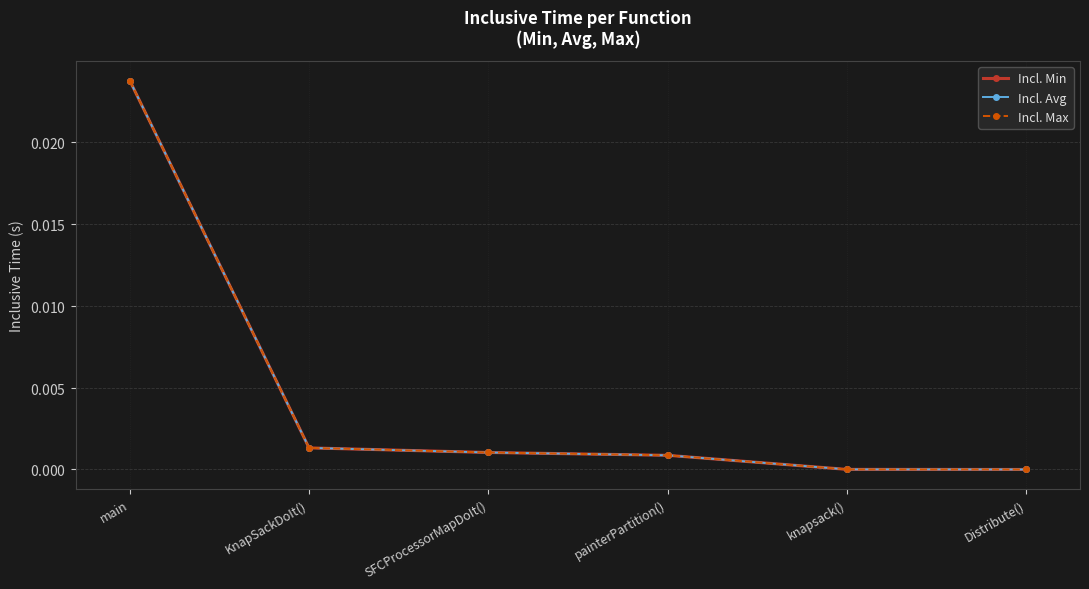

True or false: Incl. Avg has a value of 0.0 at main.

True